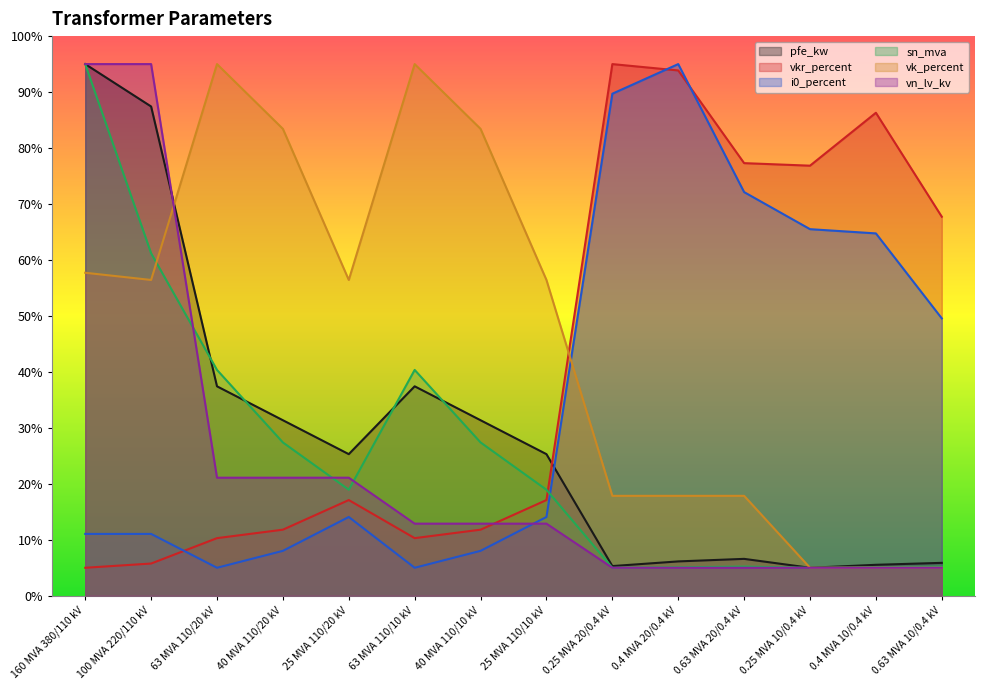

In vkr_percent, how many points are higher than both neighbors (excluding endpoints)?

3